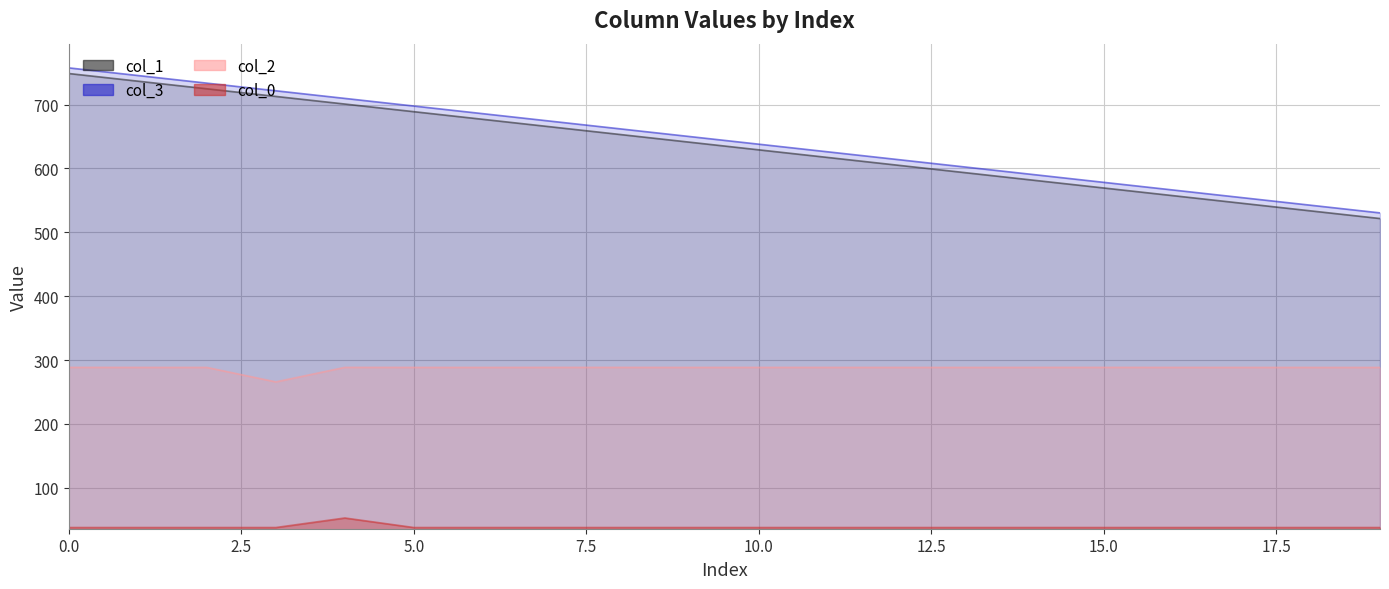

True or false: col_1 has a value of 158.0 at 12.

False